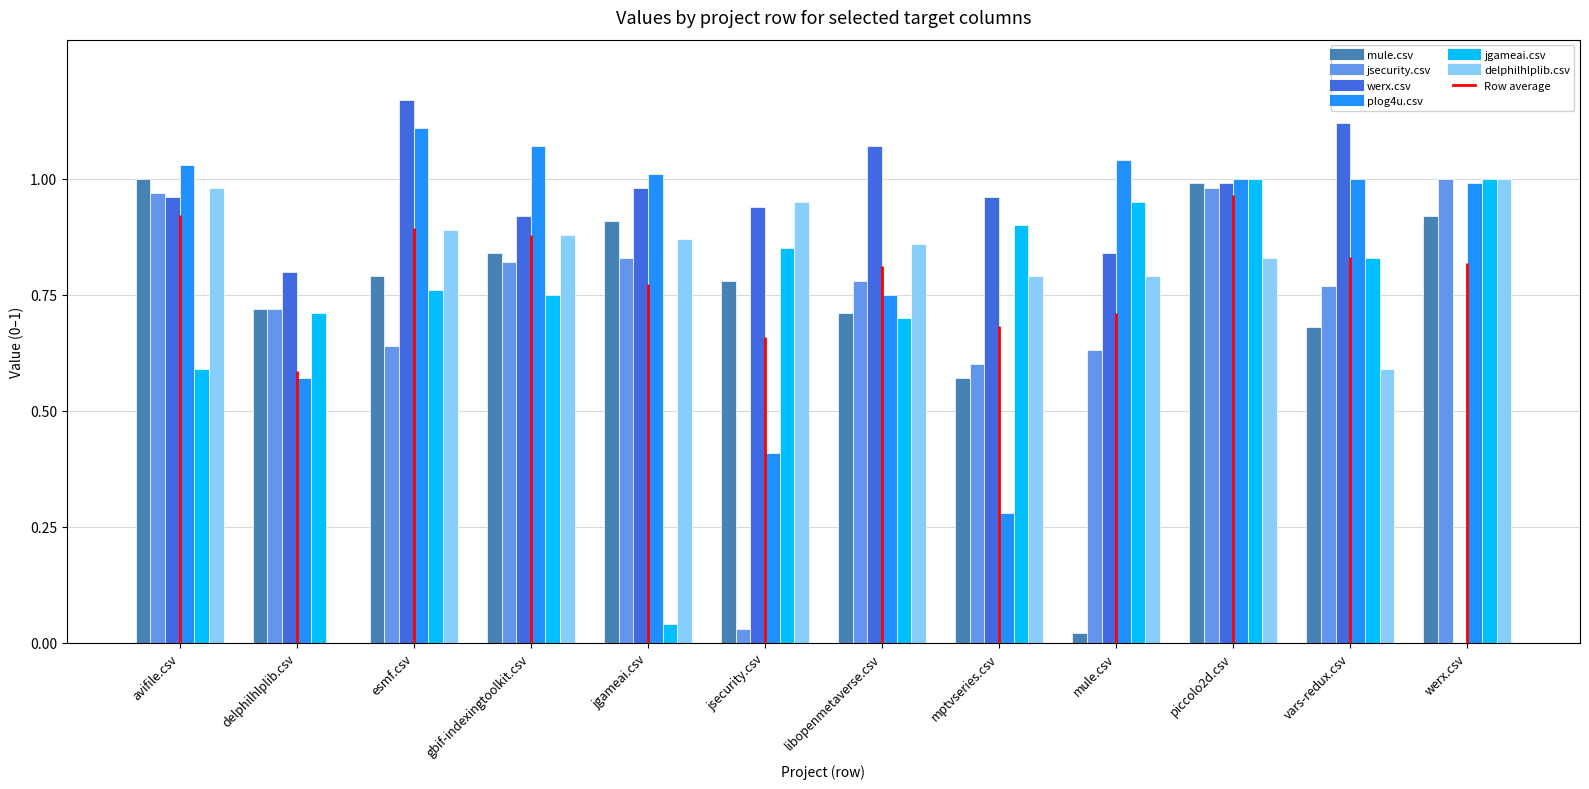

What are all the series names shown in the legend?

mule.csv, jsecurity.csv, werx.csv, plog4u.csv, jgameai.csv, delphilhlplib.csv